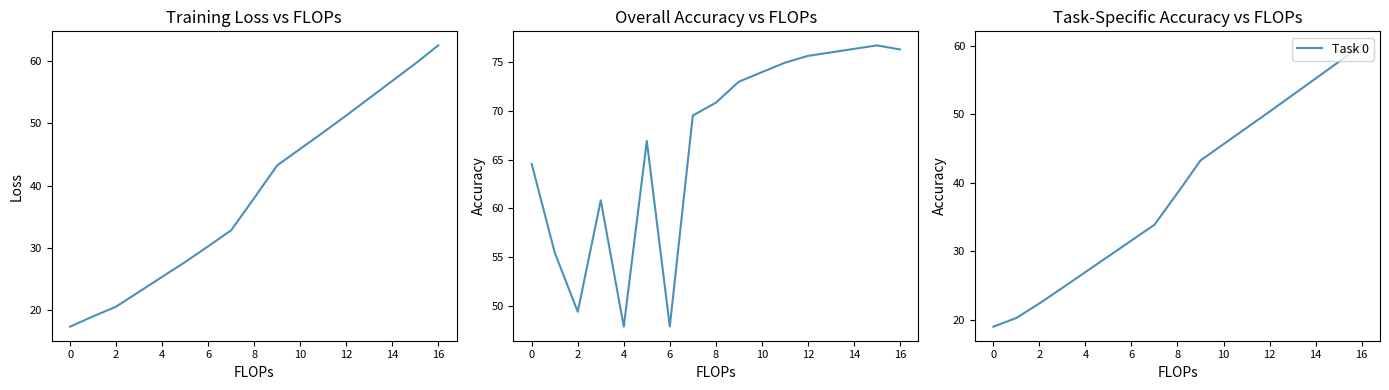

Count the number of data series in this chart.

3